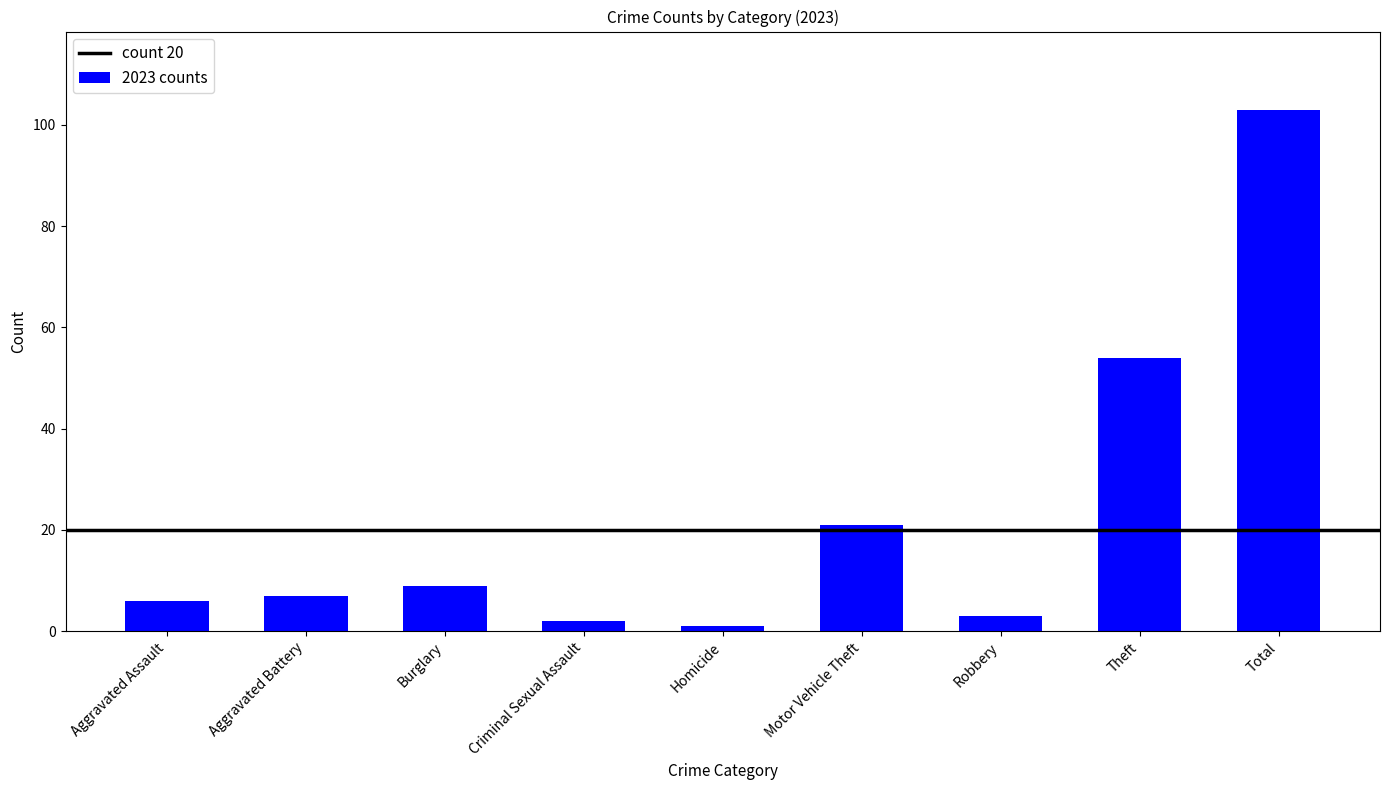

What is the label of the 5th bar from the right?

Homicide